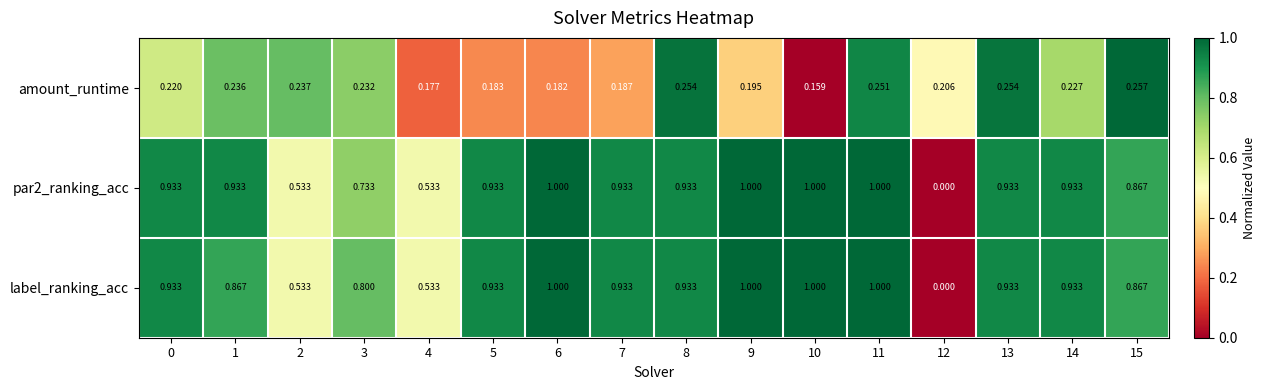

Is the value of label_ranking_acc at 9 greater than the value of amount_runtime at 14?

Yes